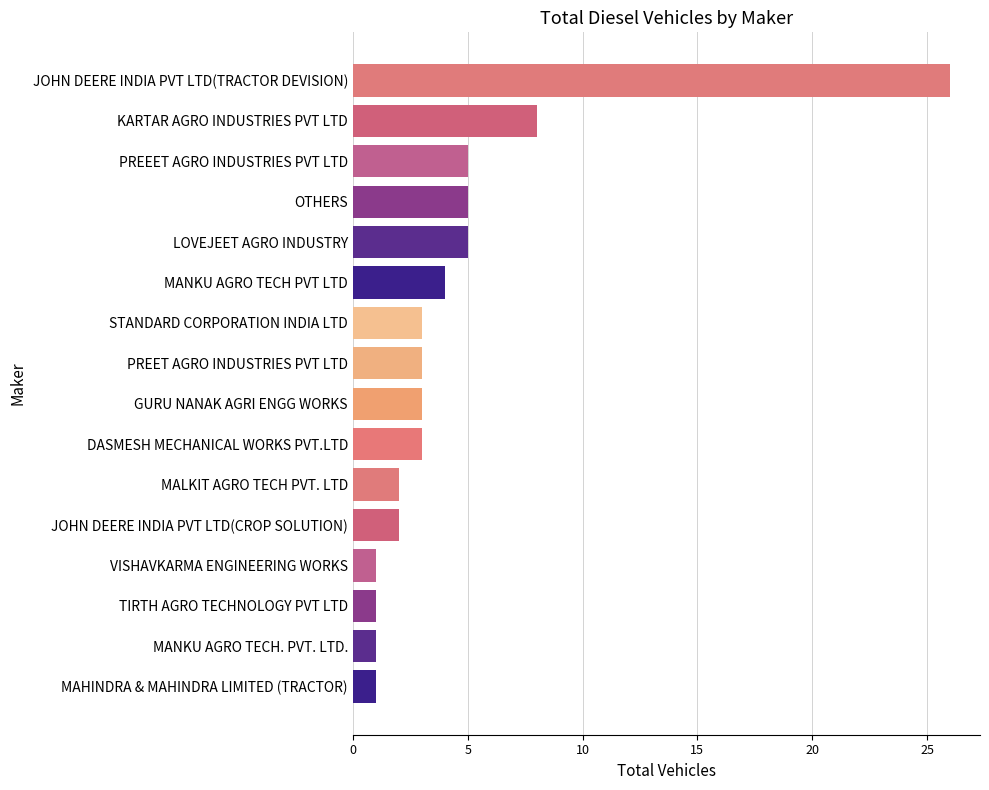

Is it true that the value at JOHN DEERE INDIA PVT LTD(TRACTOR DEVISION) is 26?

True